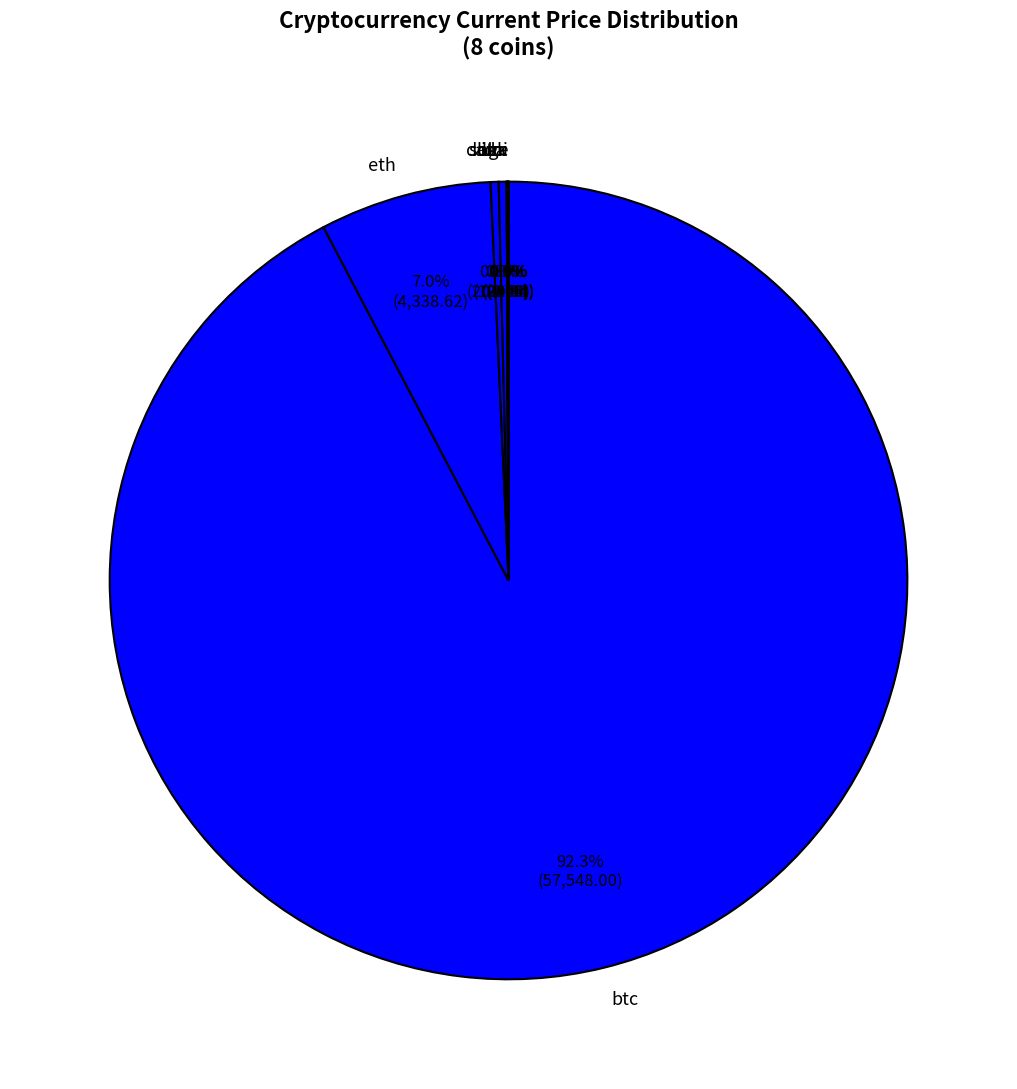

Is ltc the majority of the pie?

No